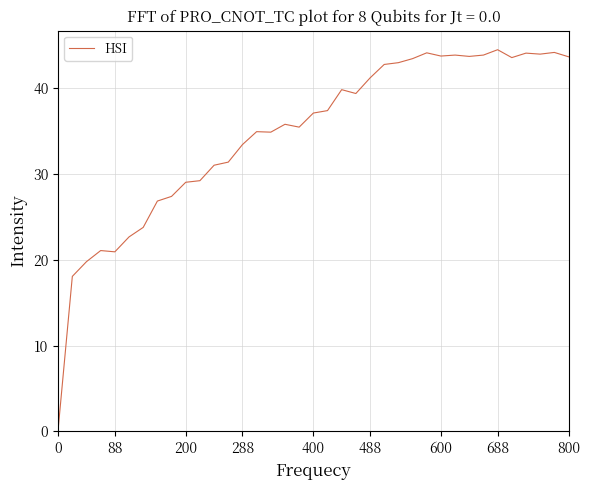

What is the greatest value displayed?

44.5